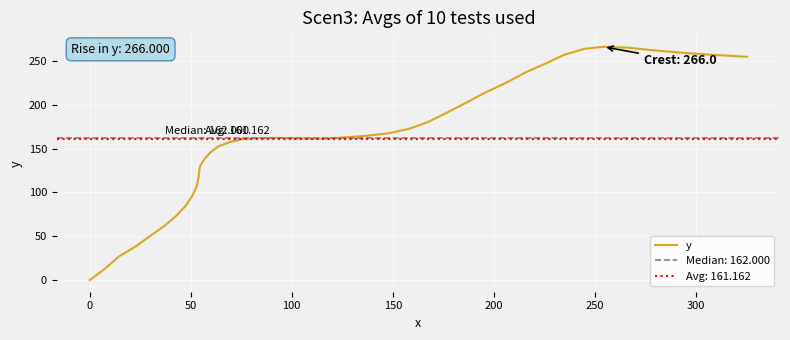

How many lines are shown in the chart?

1